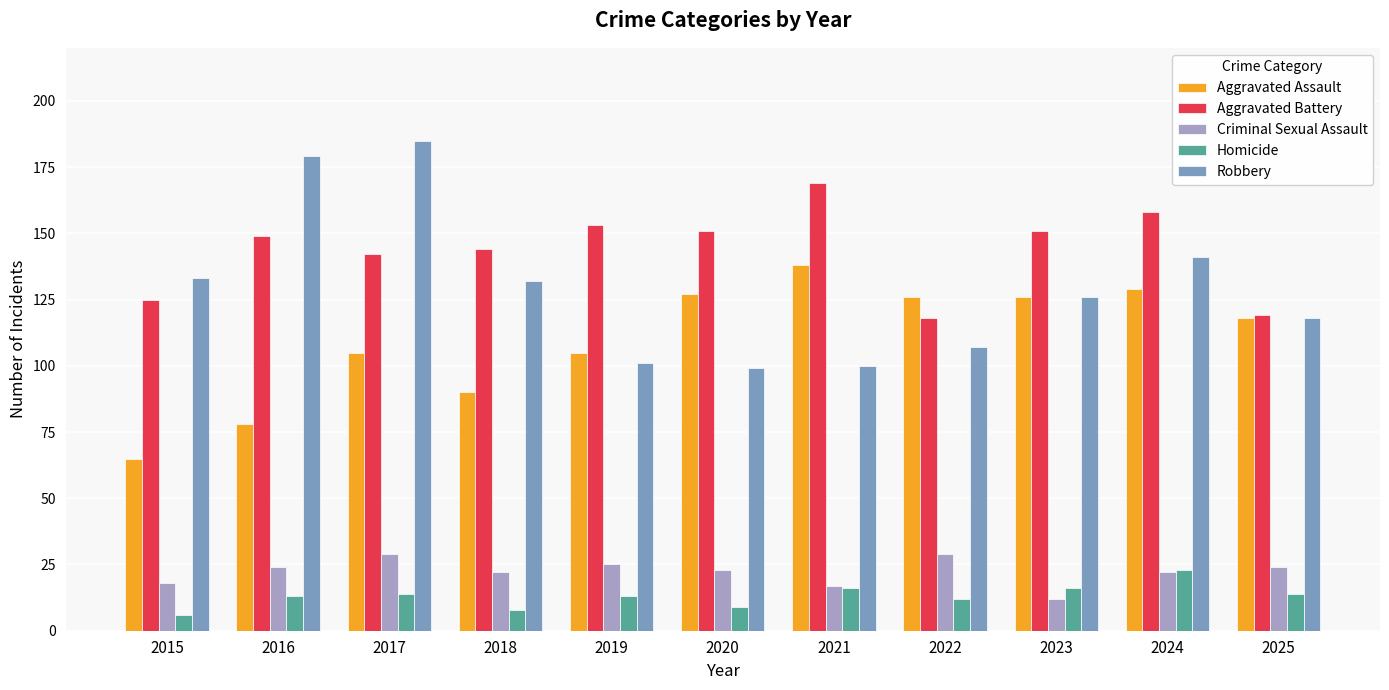

Read the Robbery value at 2025, to the nearest 10.

120